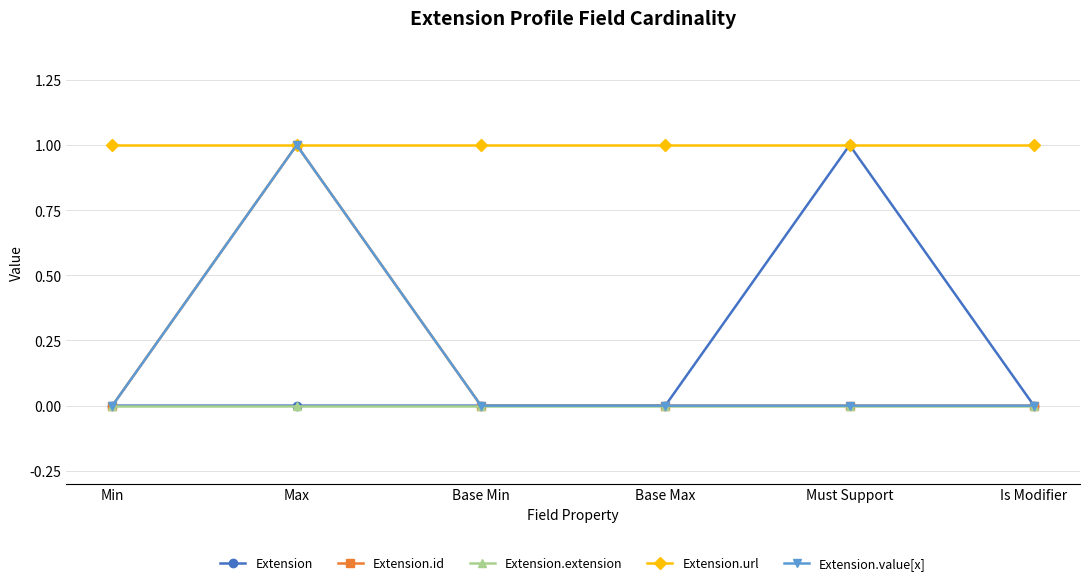

Does the chart have visible grid lines?

Yes